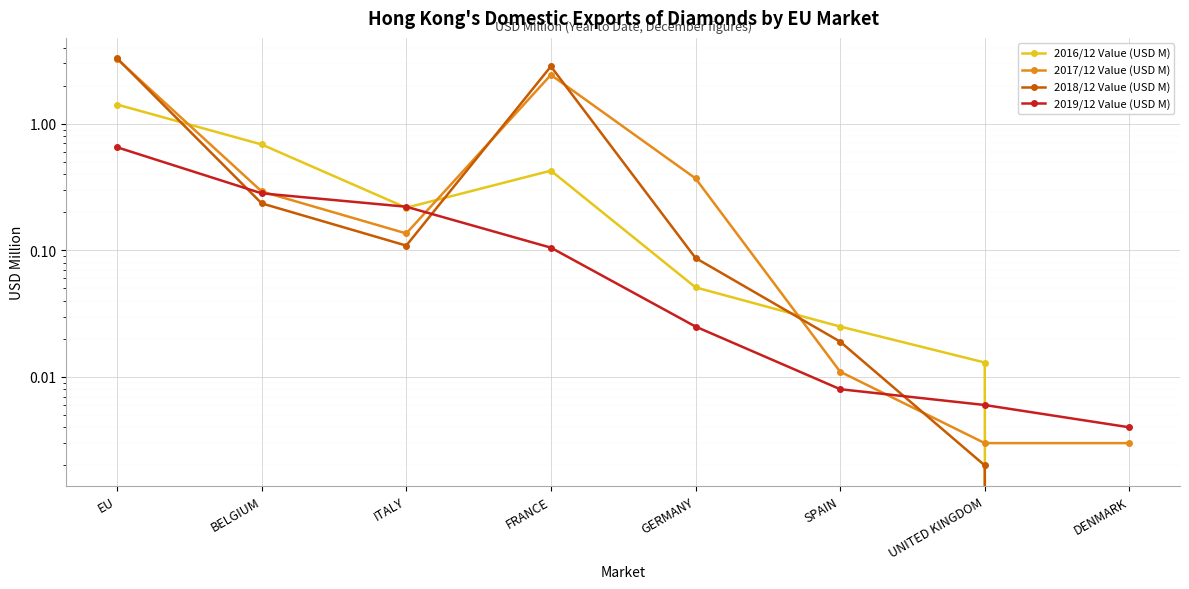

What is the label of the 2nd point from the right?

UNITED KINGDOM